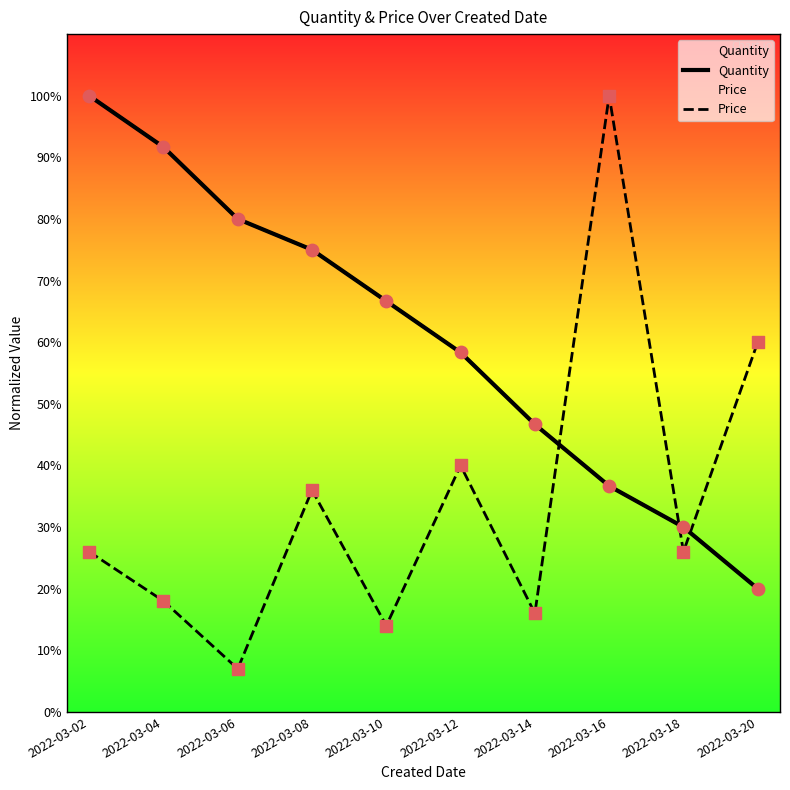

Which series contains the highest Y value?

Quantity